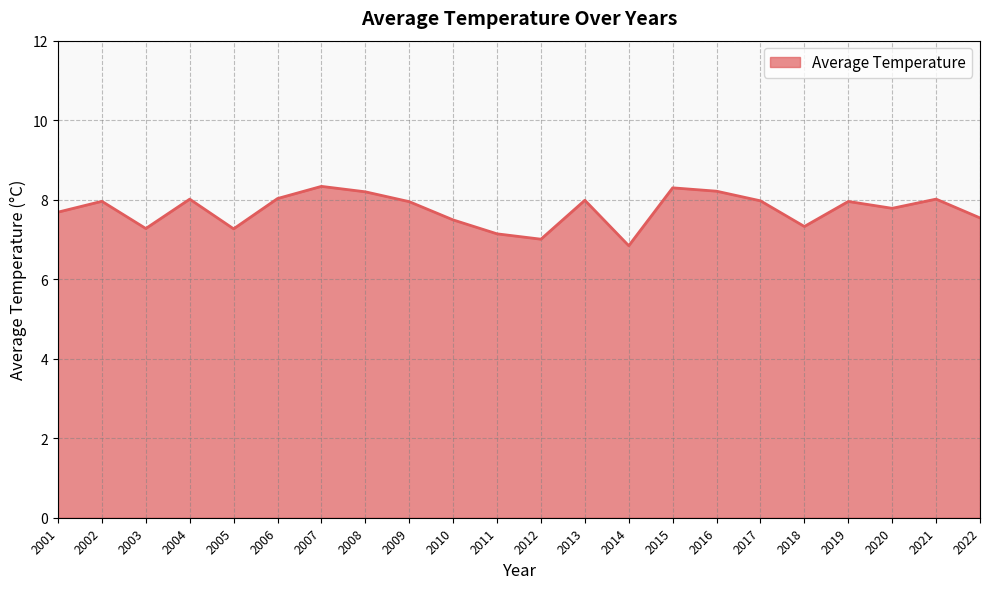

What is the difference between the values at 2021 and 2001?

0.3